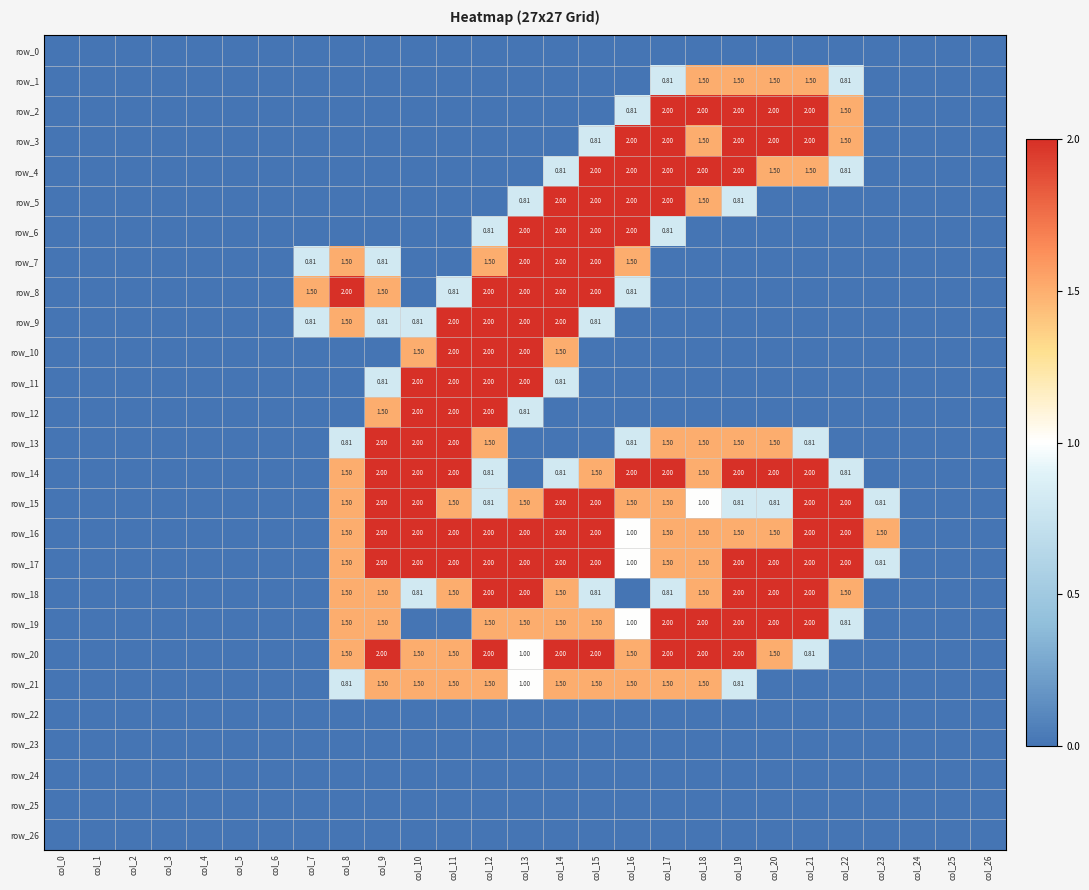

Which category has the lowest value in the row_14 series?

col_0